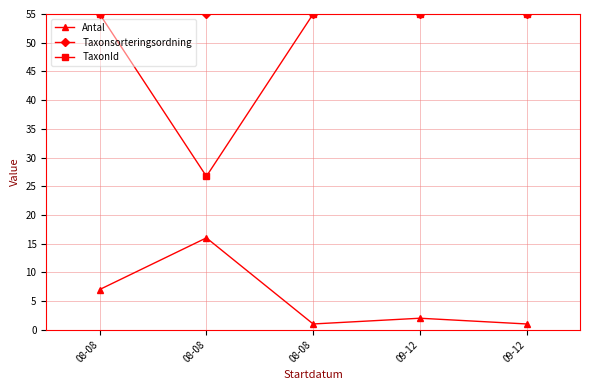

Which has a higher value, 09-12 or 08-08?

09-12